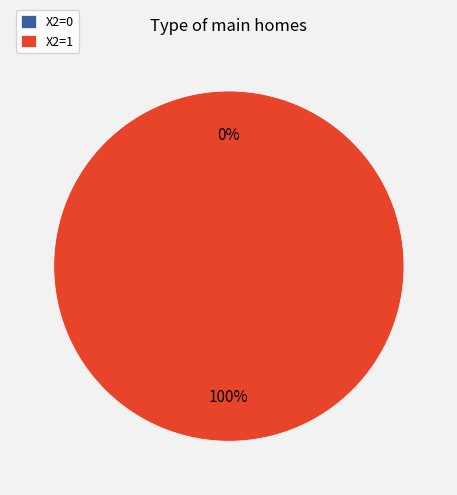

Between 1 and 0, which is larger?

1